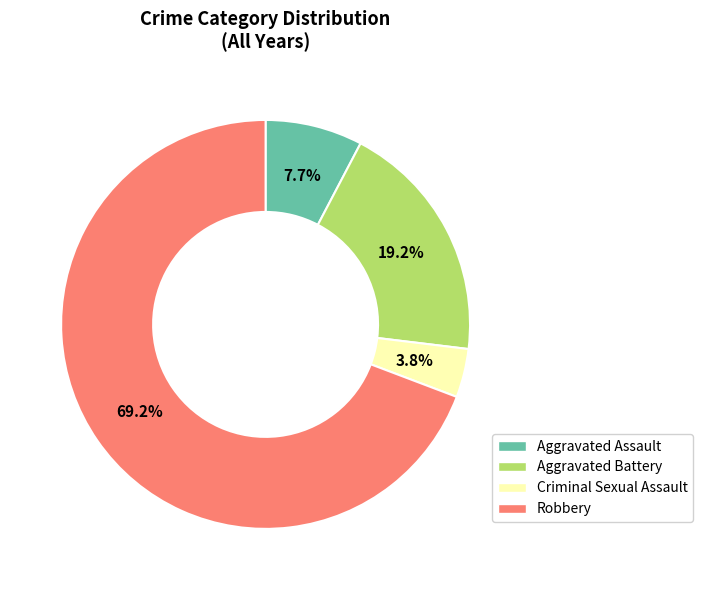

Do Robbery and Criminal Sexual Assault together represent more than half of the pie?

Yes